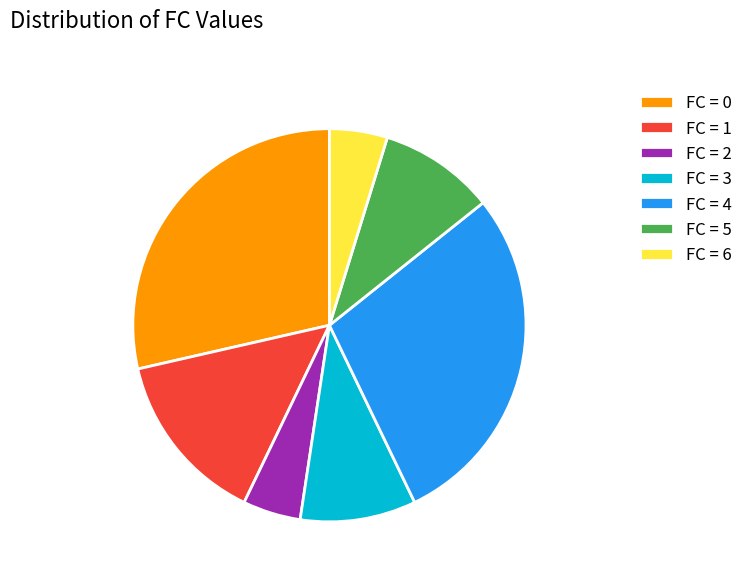

How many slices are in this pie chart?

7